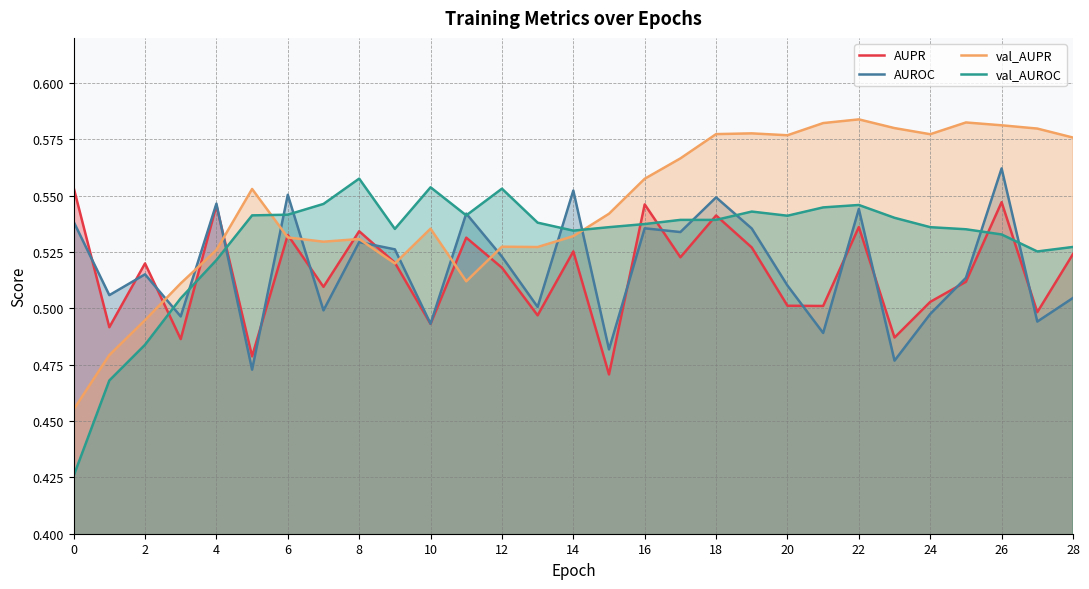

Which series has the widest spread of values?

val_AUROC